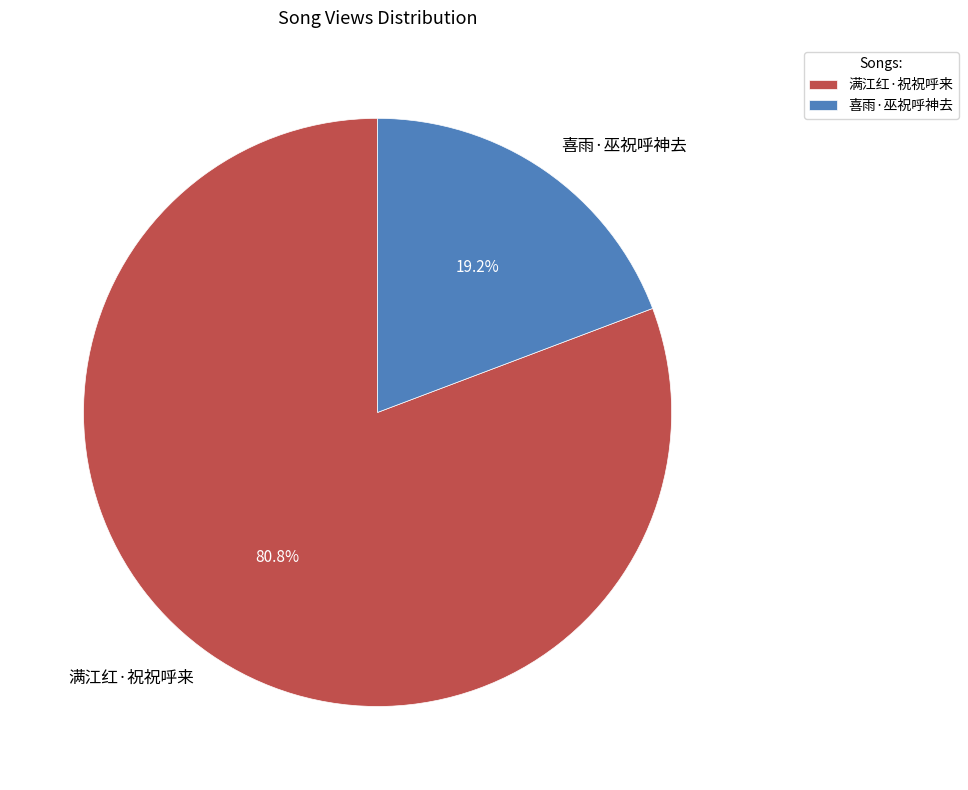

To the nearest percent, what is the difference between the largest and smallest slice percentages?

62%